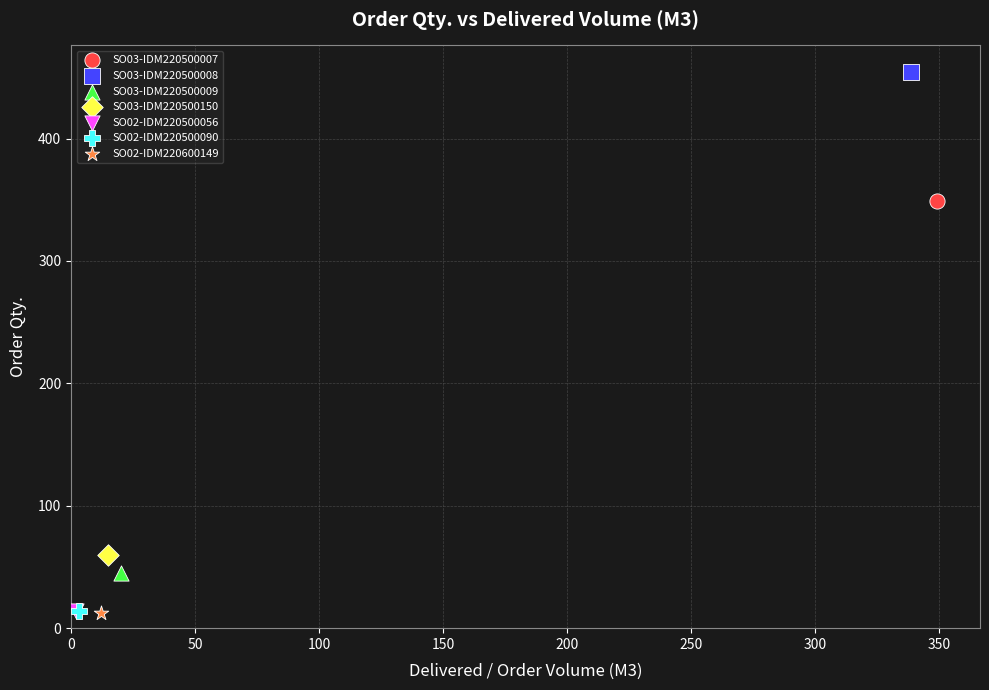

What are all the series names shown in the legend?

SO03-IDM220500007, SO03-IDM220500008, SO03-IDM220500009, SO03-IDM220500150, SO02-IDM220500056, SO02-IDM220500090, SO02-IDM220600149